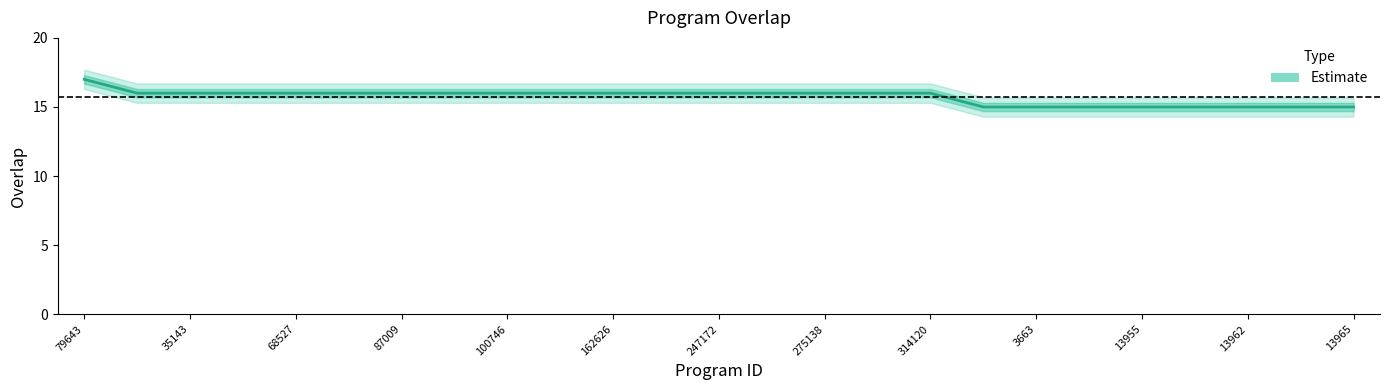

Is this an area chart (filled region under the line)?

No